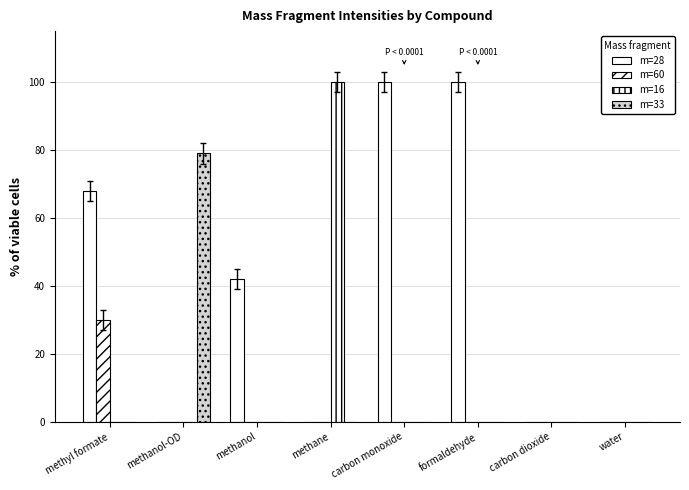

At which category is the sum across all series the highest?

methane